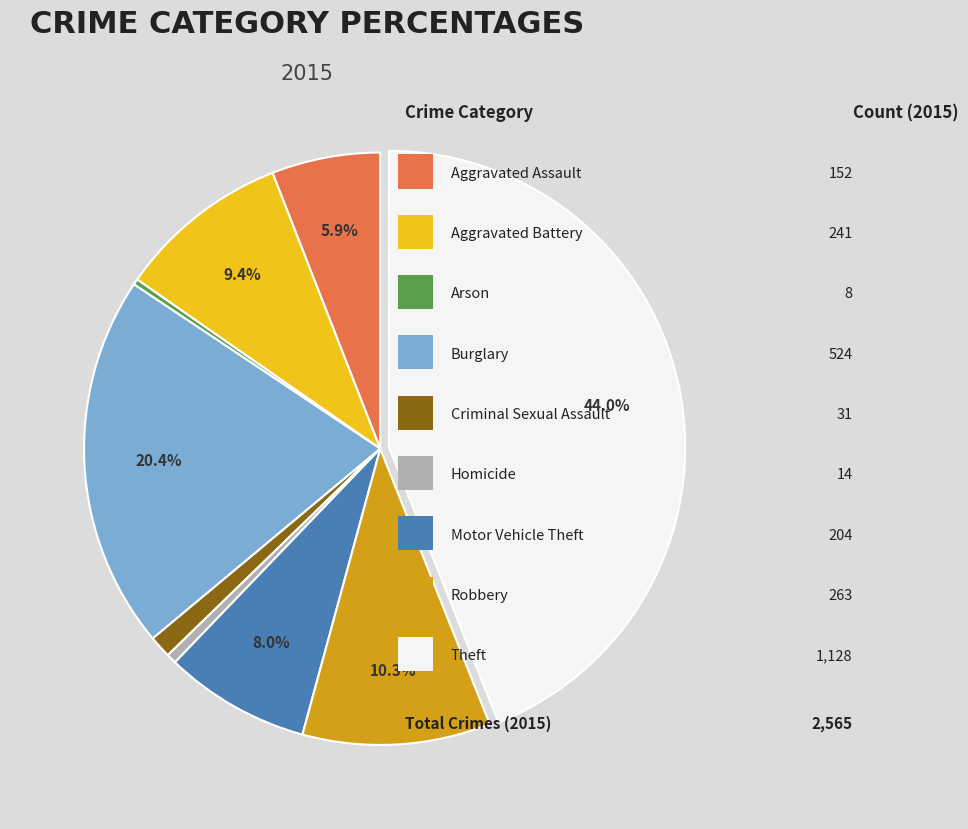

Is there a majority slice in this chart?

No